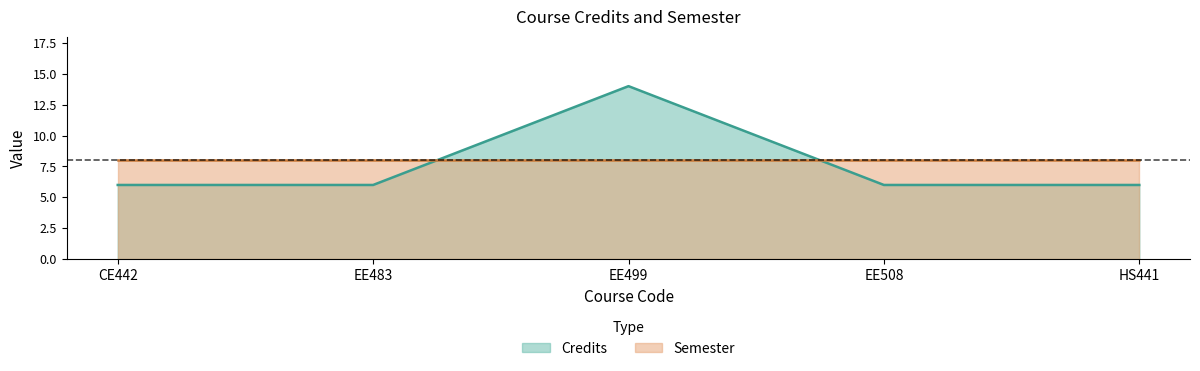

The value at EE499 is 7. True or false?

False